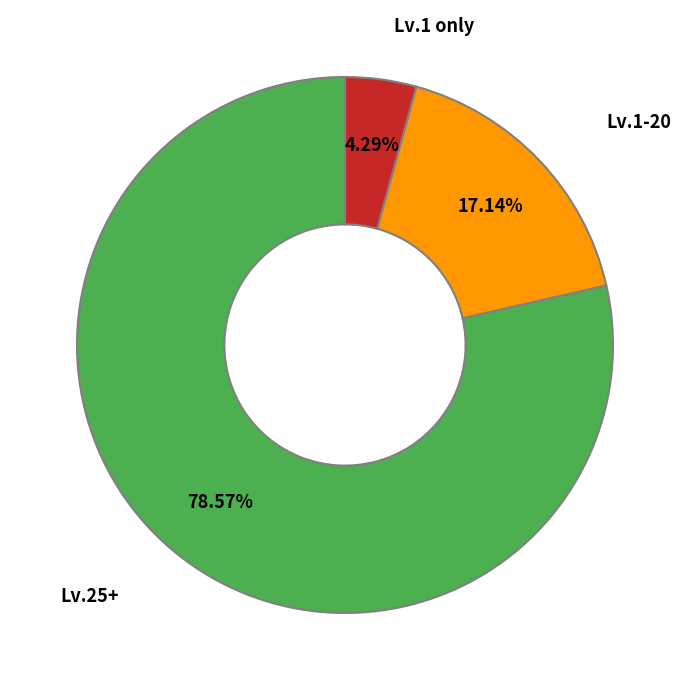

Which slice is the smallest?

Lv.1 only